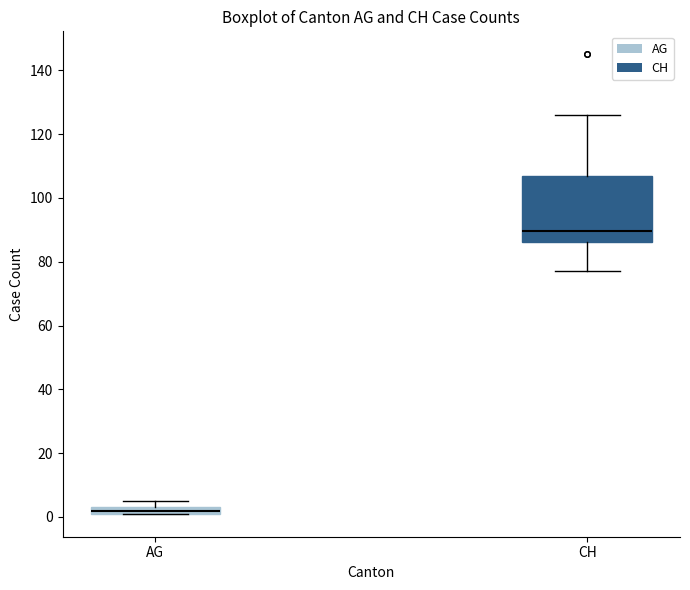

Where does the upper whisker of the box for CH end on the y-axis? The values are not printed on the chart, so give them approximately, as read against the axis.

126